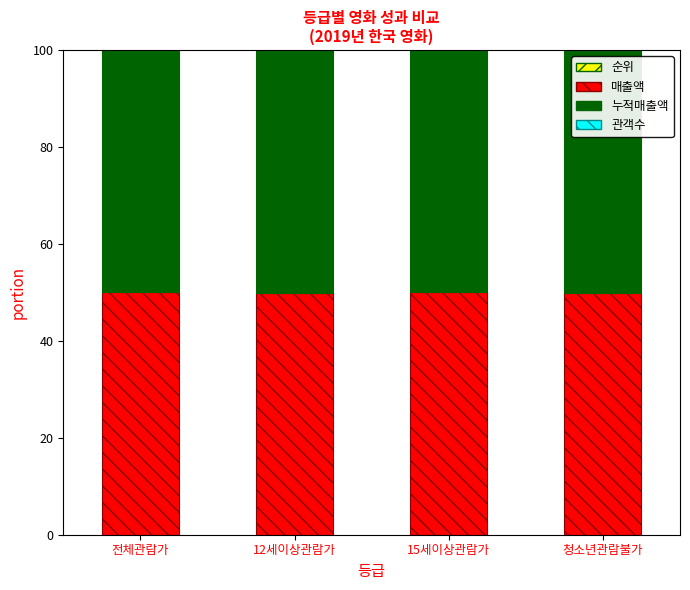

Rank the series at 청소년관람불가 from lowest to highest value.

순위, 관객수, 매출액, 누적매출액